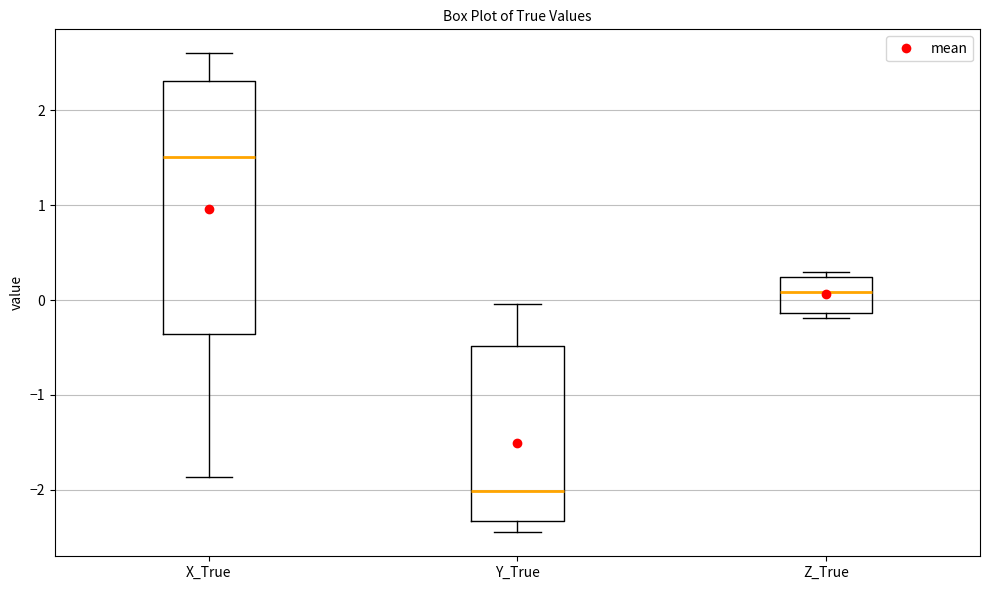

Reading left to right, read every box against the y-axis: the position of its median line, the range the box covers, and the ends of its whiskers. The values are not printed on the chart, so give them approximately, as read against the axis.

X_True: median 1.5, box -0.4 to 2.3, whiskers -1.9 to 2.6
Y_True: median -2.0, box -2.3 to -0.5, whiskers -2.4 to 0.0
Z_True: median 0.1, box -0.1 to 0.2, whiskers -0.2 to 0.3